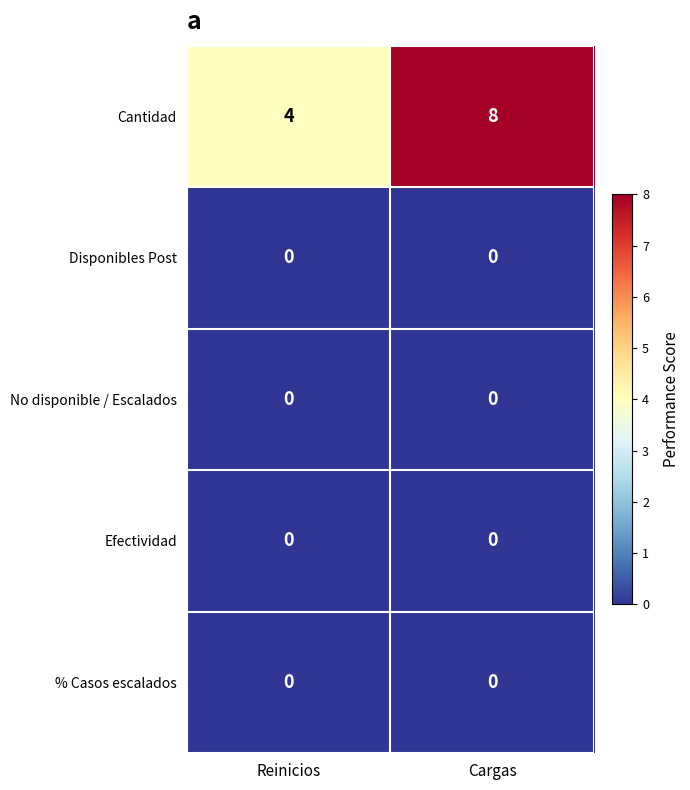

True or false: Cantidad has a value of 11 at Cargas.

False